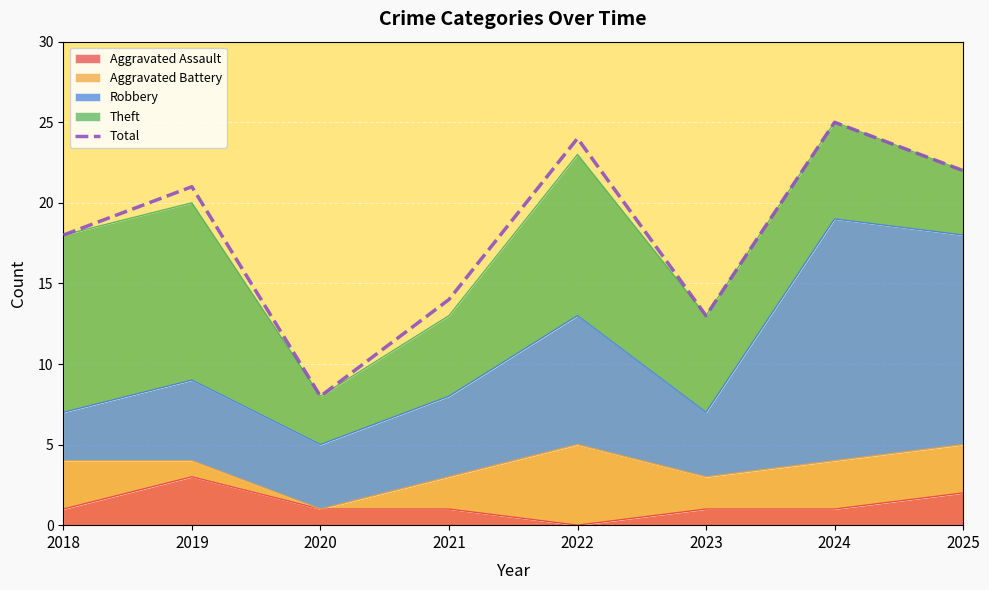

What is the change in value from 2018 to 2025?

+4